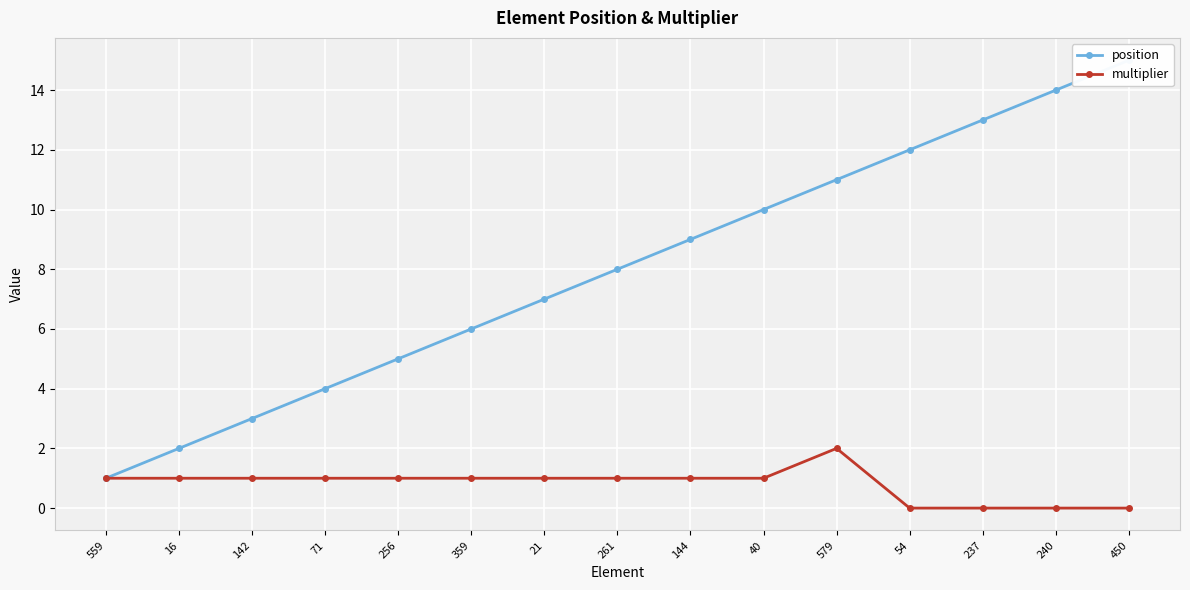

True or false: position and multiplier cross at least once.

False